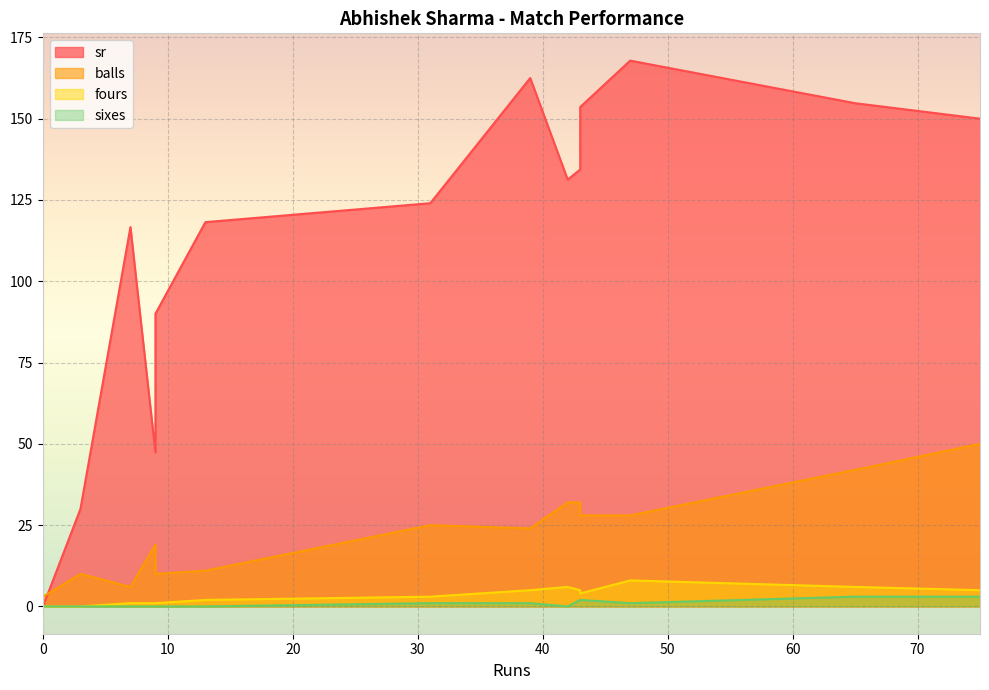

What are all the series names shown in the legend?

sr, balls, fours, sixes